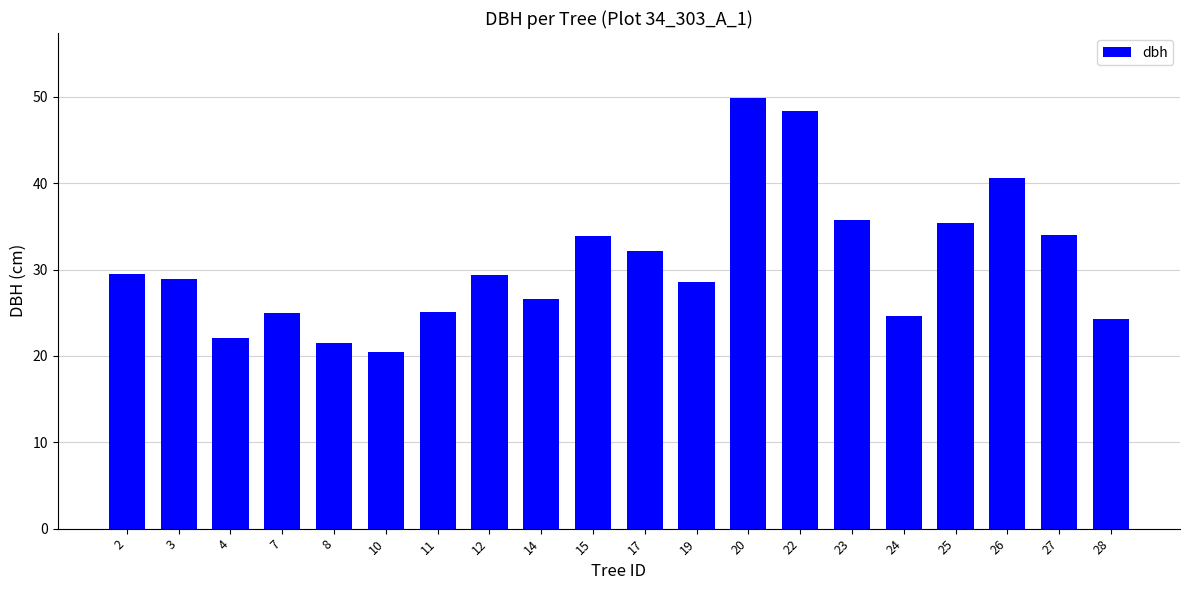

What is the change in value from 2 to 12?

-0.1